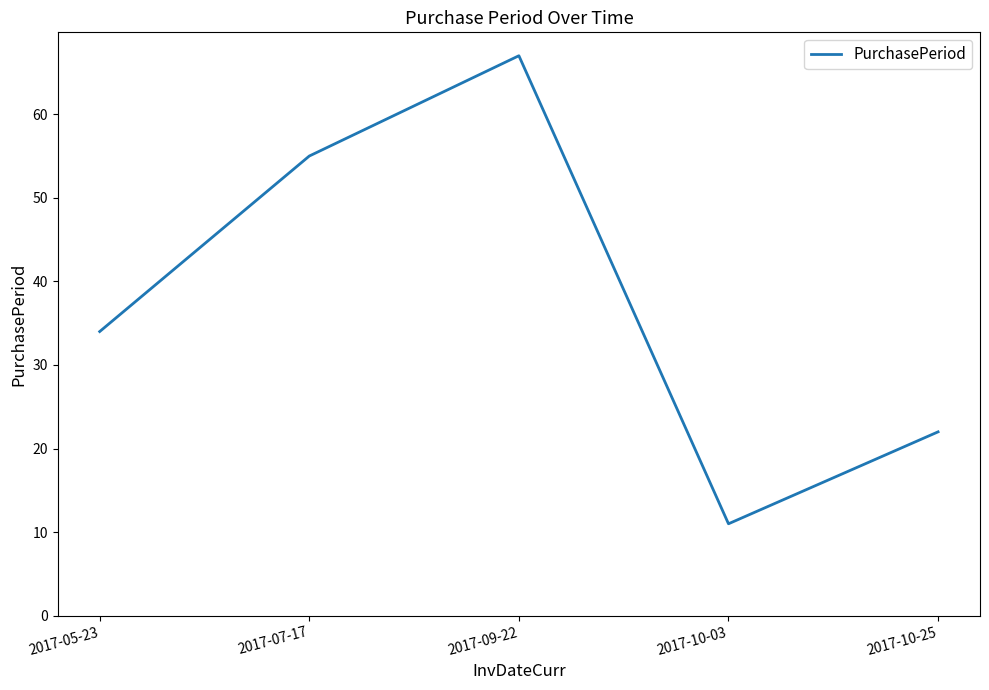

The value at 2017-05-23 is 47. True or false?

False